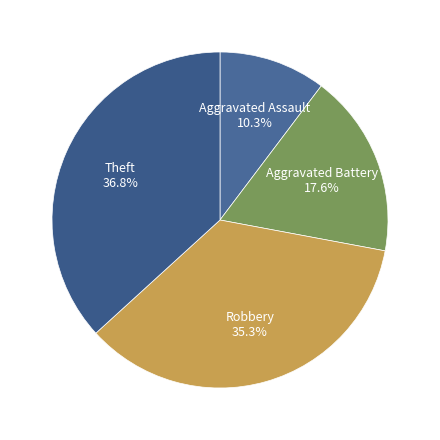

How many segments does this pie chart have?

4